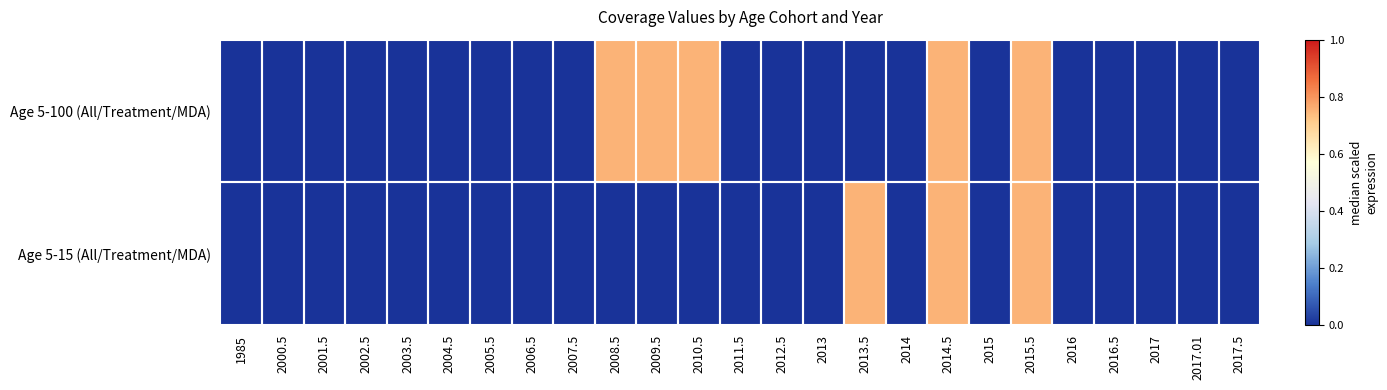

How many categories are shown in the chart?

25